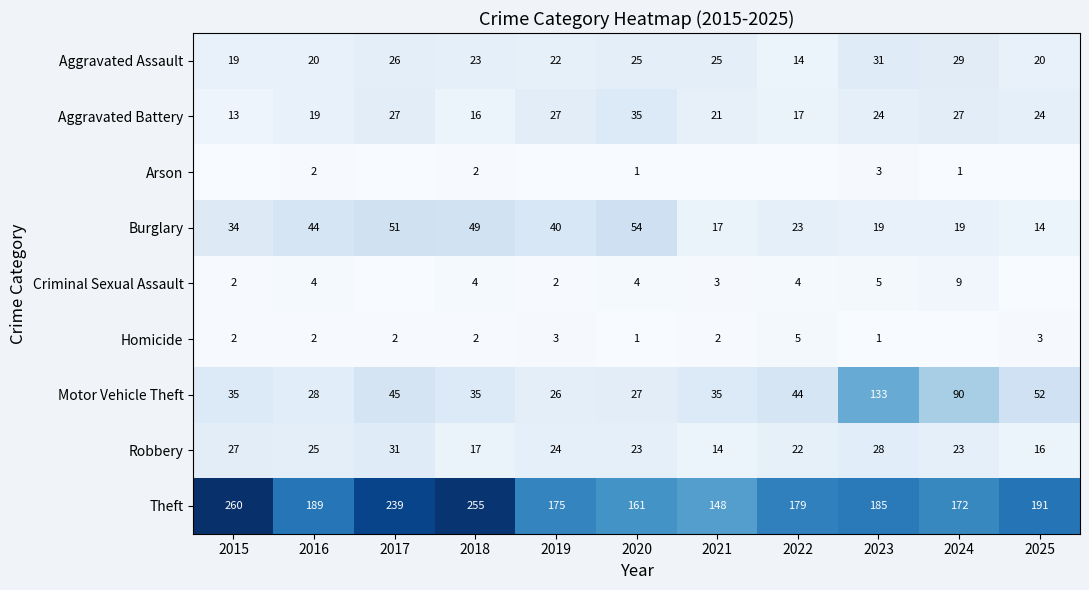

What is the maximum value for Motor Vehicle Theft?

133